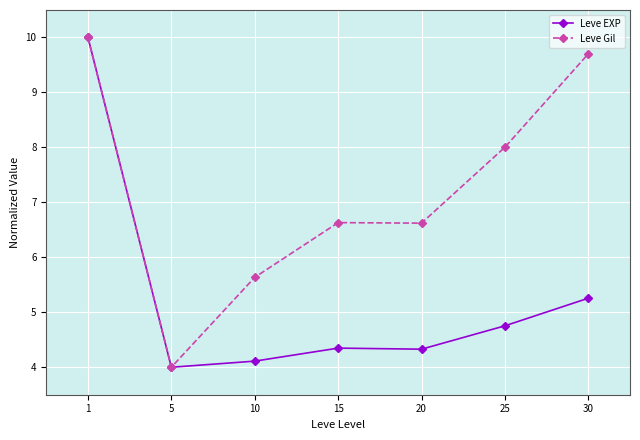

Where is the first local maximum for Leve Gil?

15